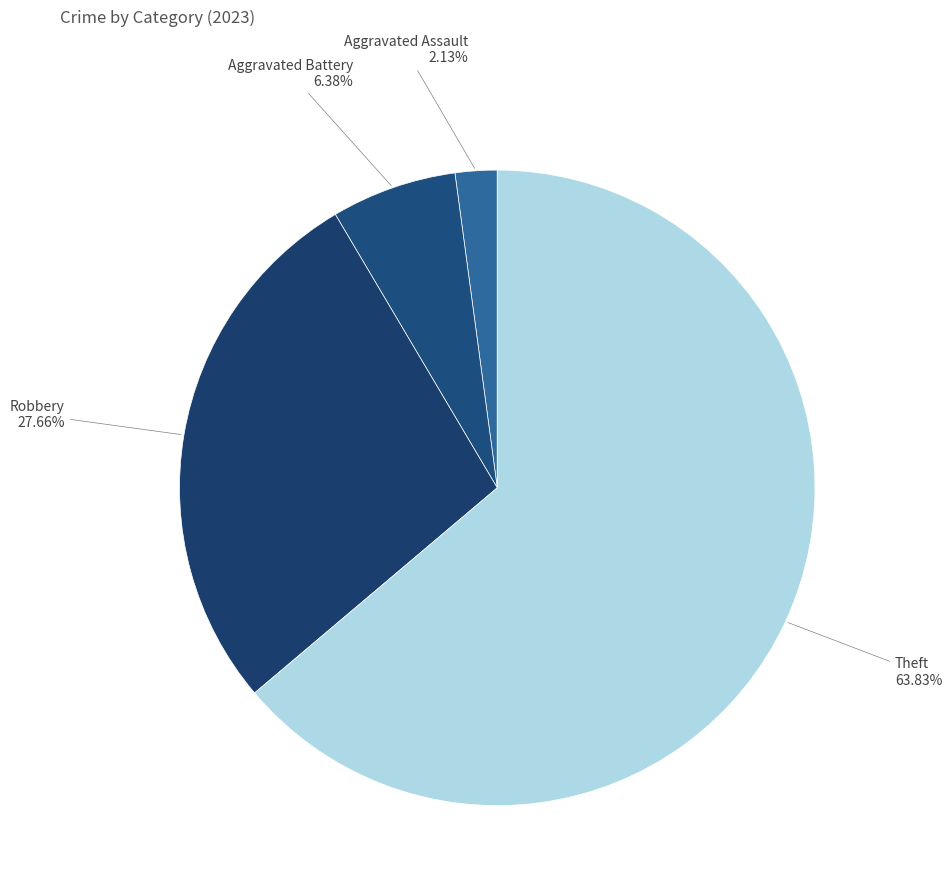

How many slices are in this pie chart?

4